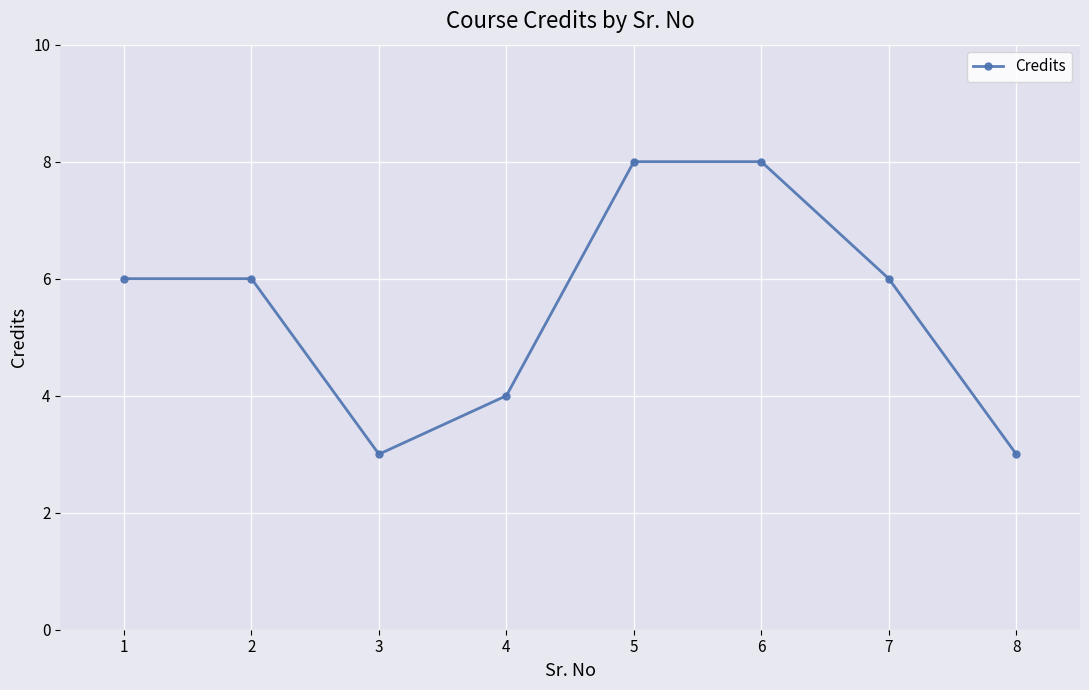

How many points are lower than both their immediate neighbors (excluding endpoints)?

1